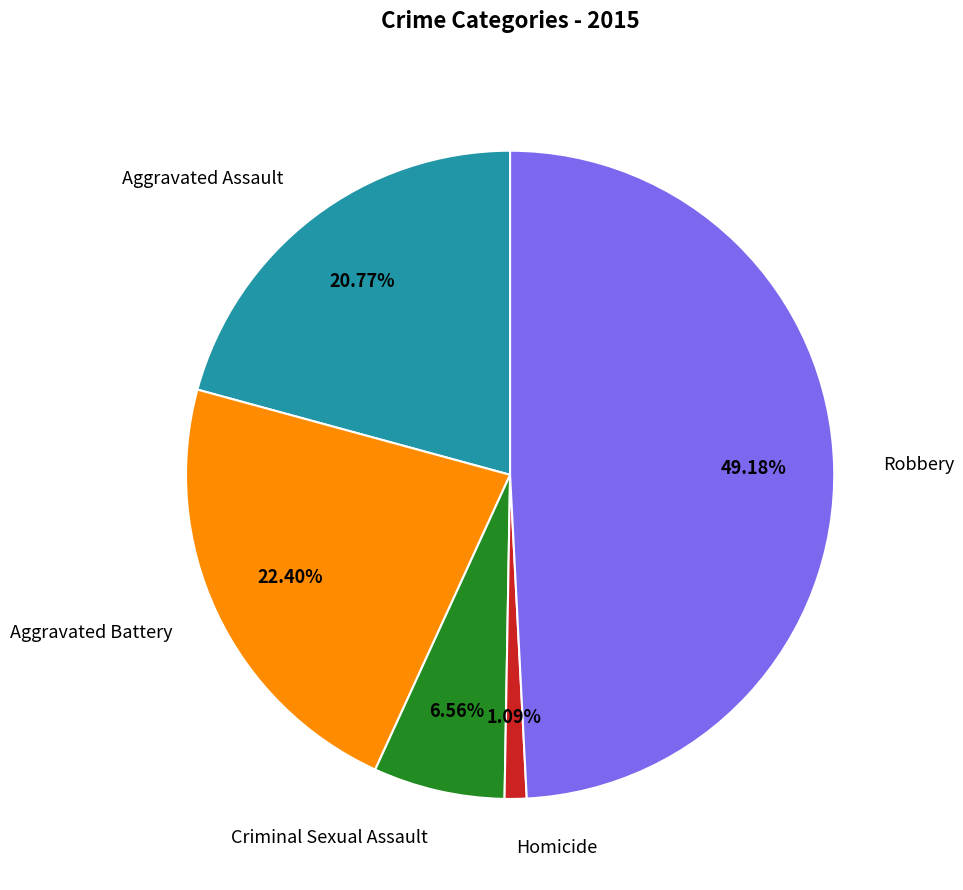

What is the largest slice in the pie chart?

Robbery